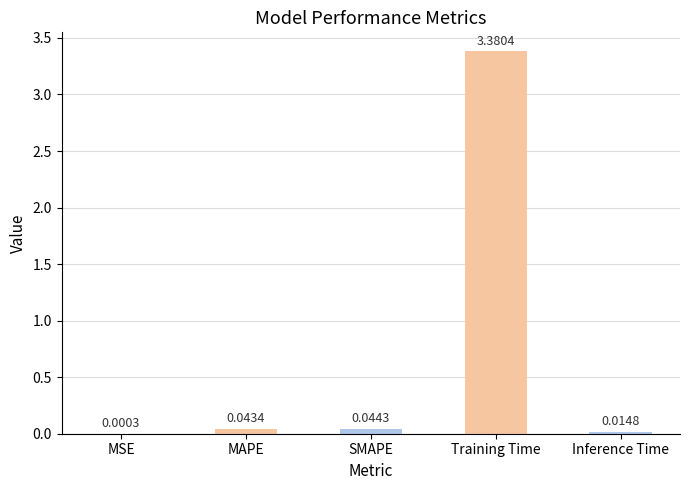

What is the sum of all values?

3.5